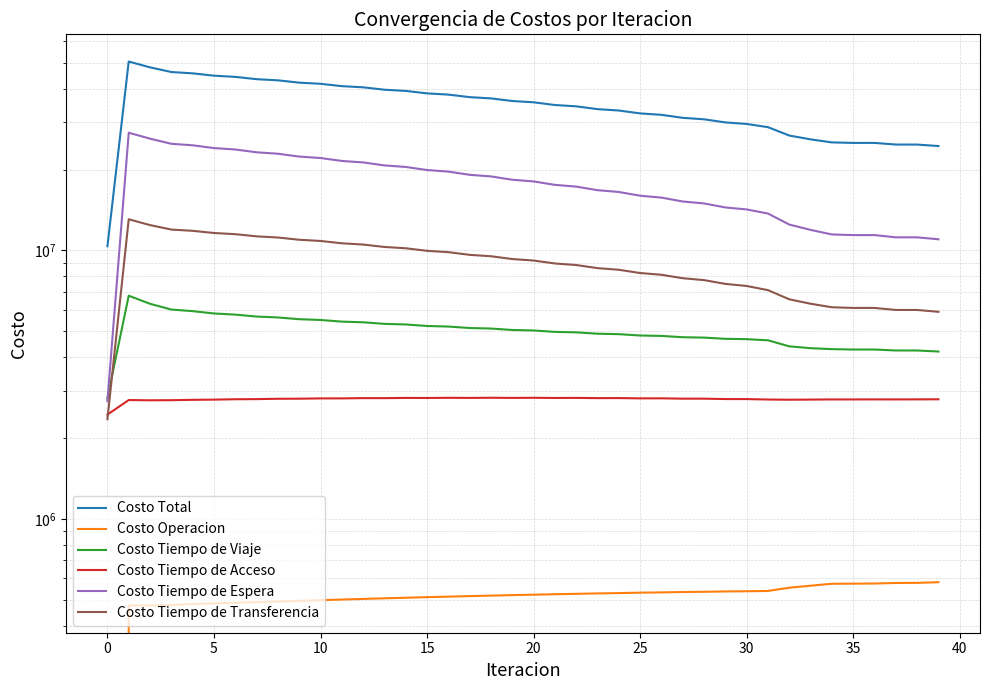

Where is the first local minimum for Costo Tiempo de Espera?

35